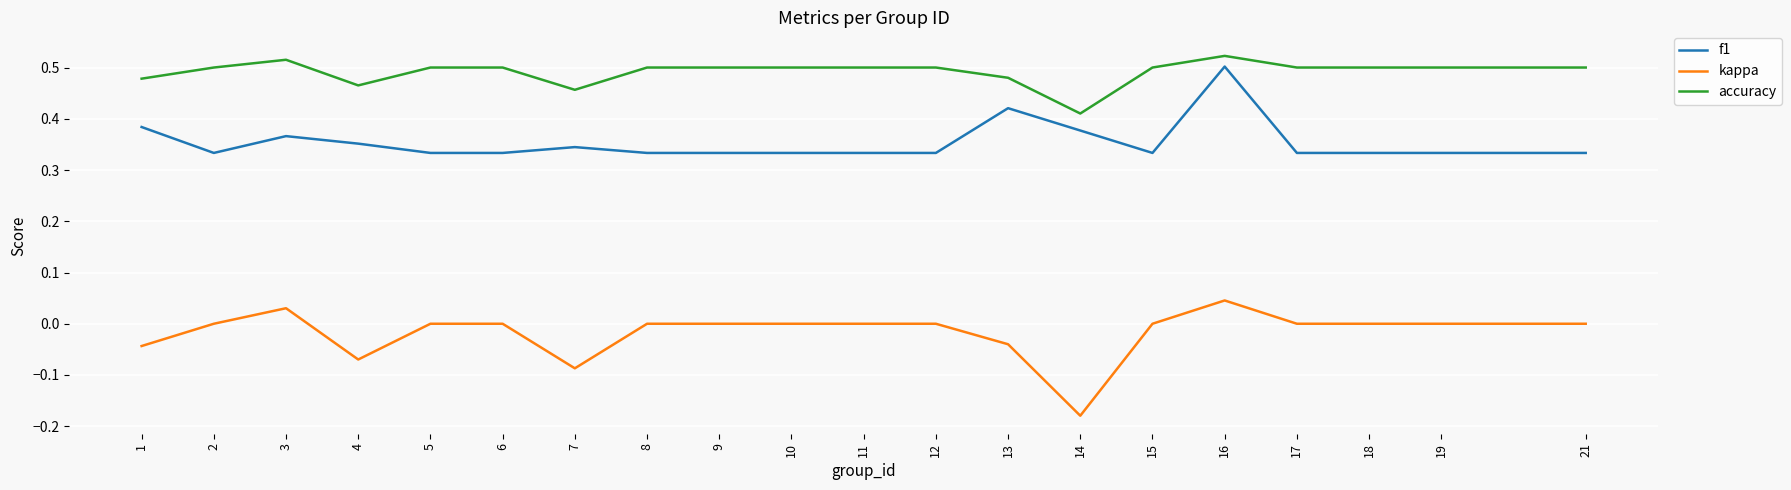

What is the sum of the f1 values at 5 and 6?

0.7